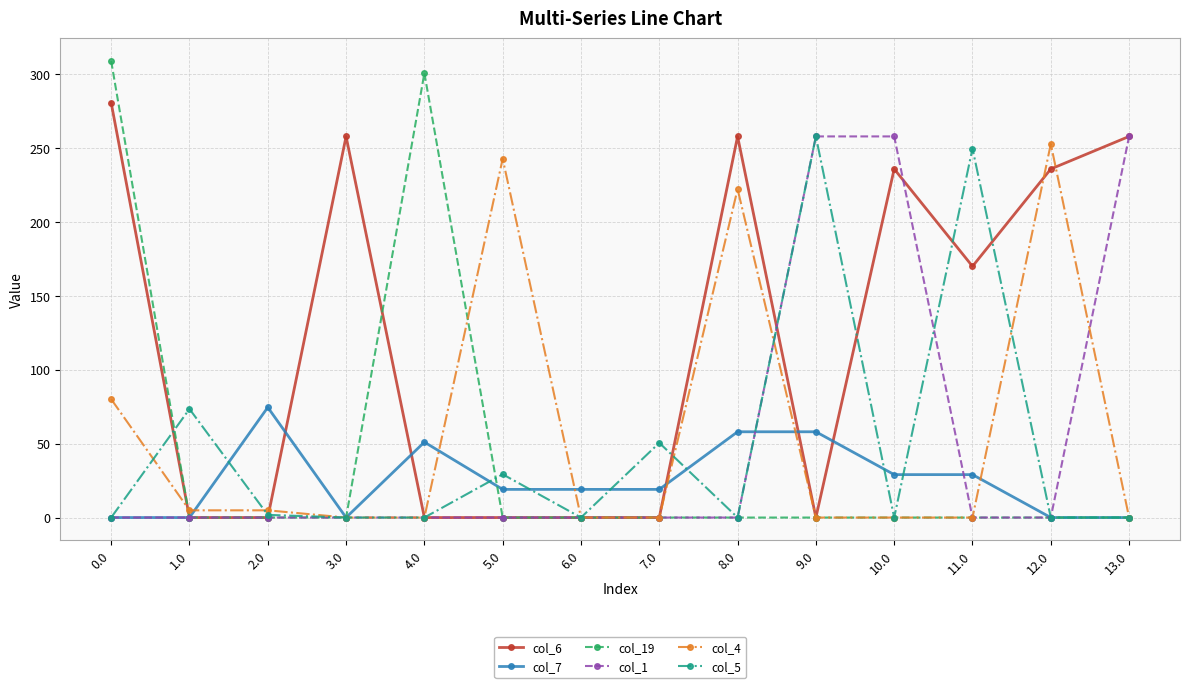

True or false: col_5 and col_6 intersect in this chart.

True